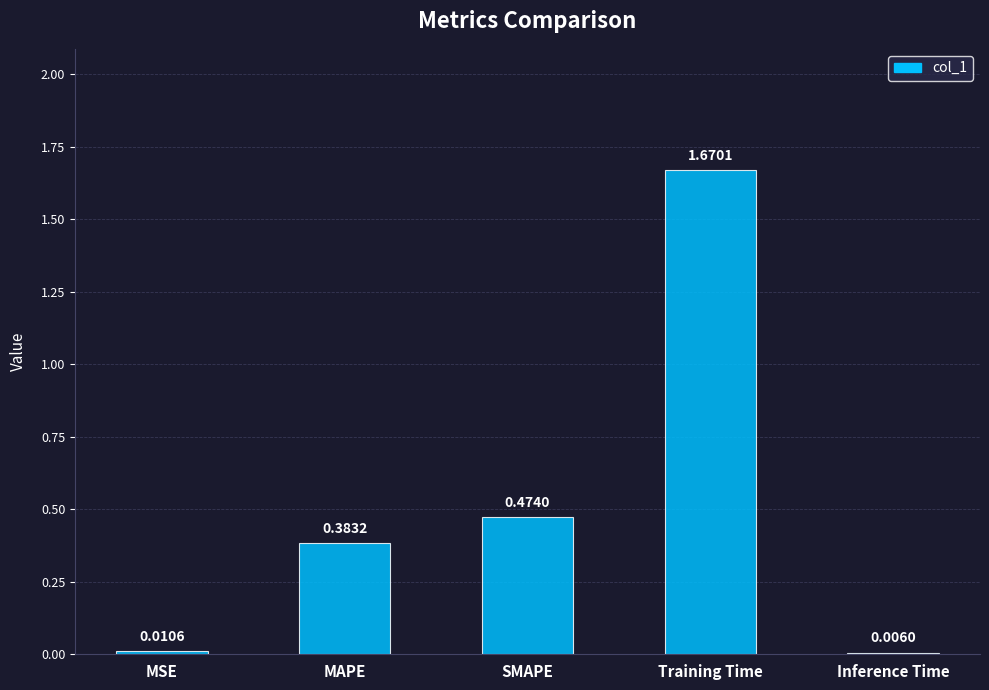

What is the sum of all values?

2.5